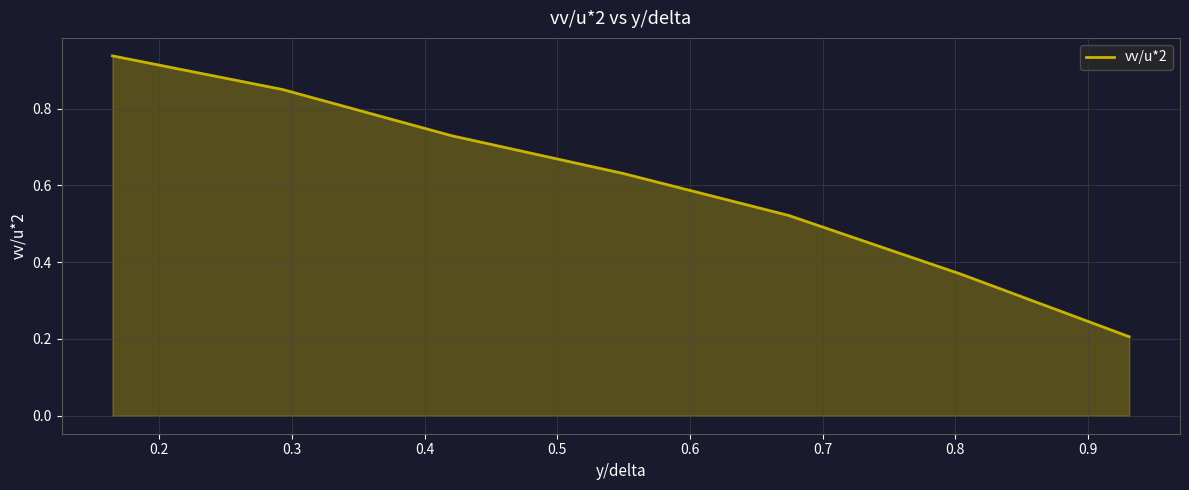

True or false: the data has more than 2 interior local peaks.

False